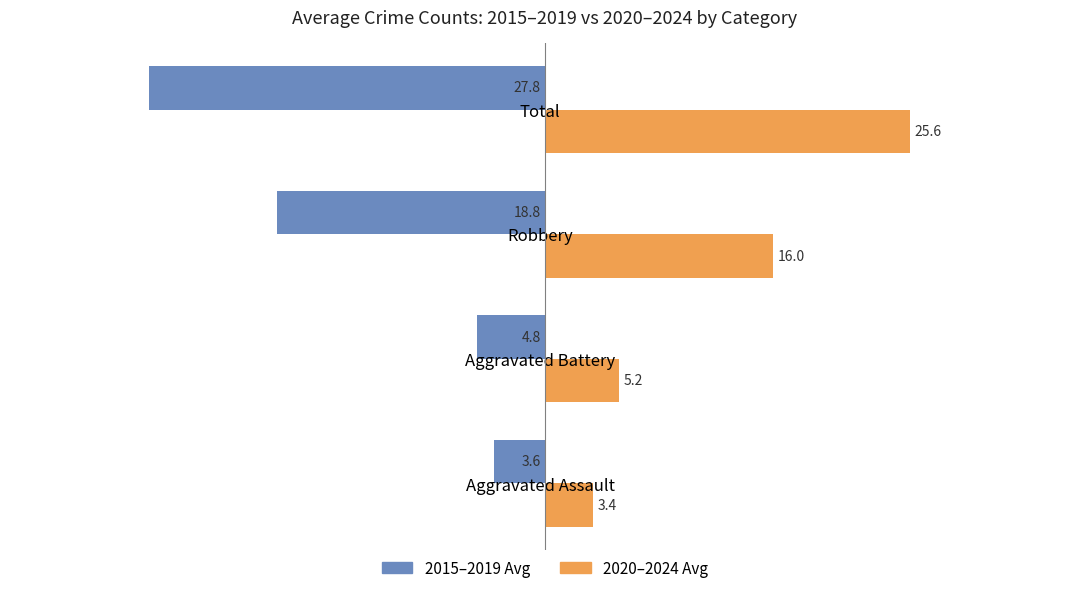

What is the approximate value of 2015–2019 Avg at Total?

-27.8